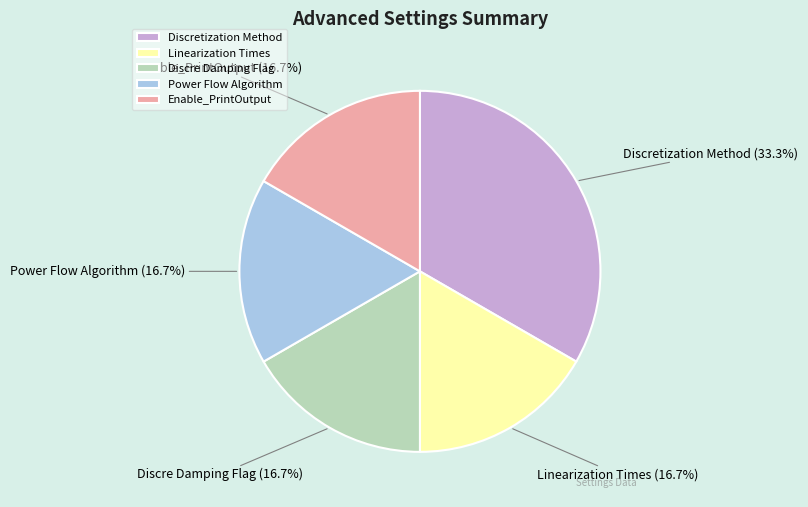

The Enable_PrintOutput slice represents 29% of the pie. True or false?

False